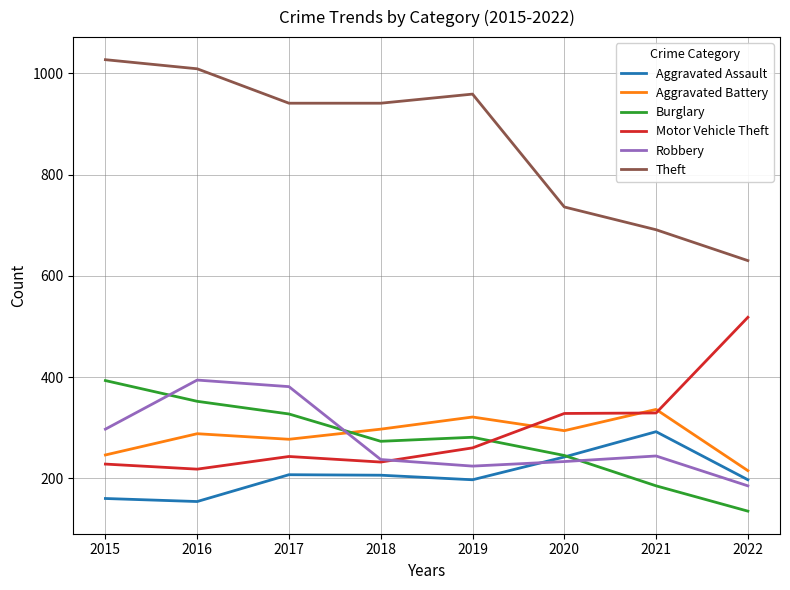

Which series has the widest spread of values?

Theft